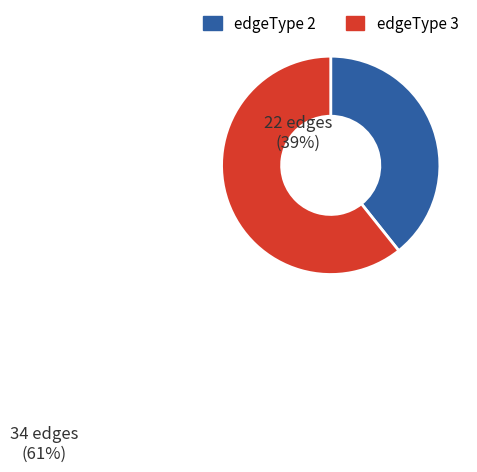

Is the sum of edgeType 3 and edgeType 2 greater than half?

Yes